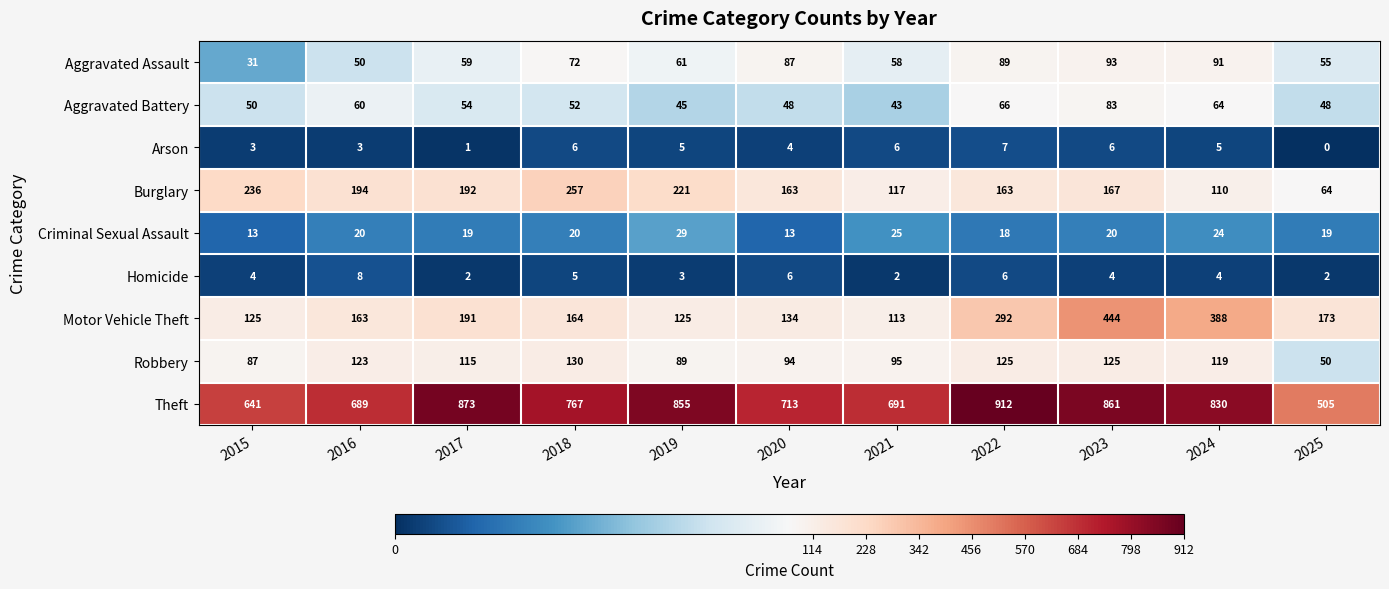

What is the difference between the Aggravated Assault values at 2015 and 2023?

62